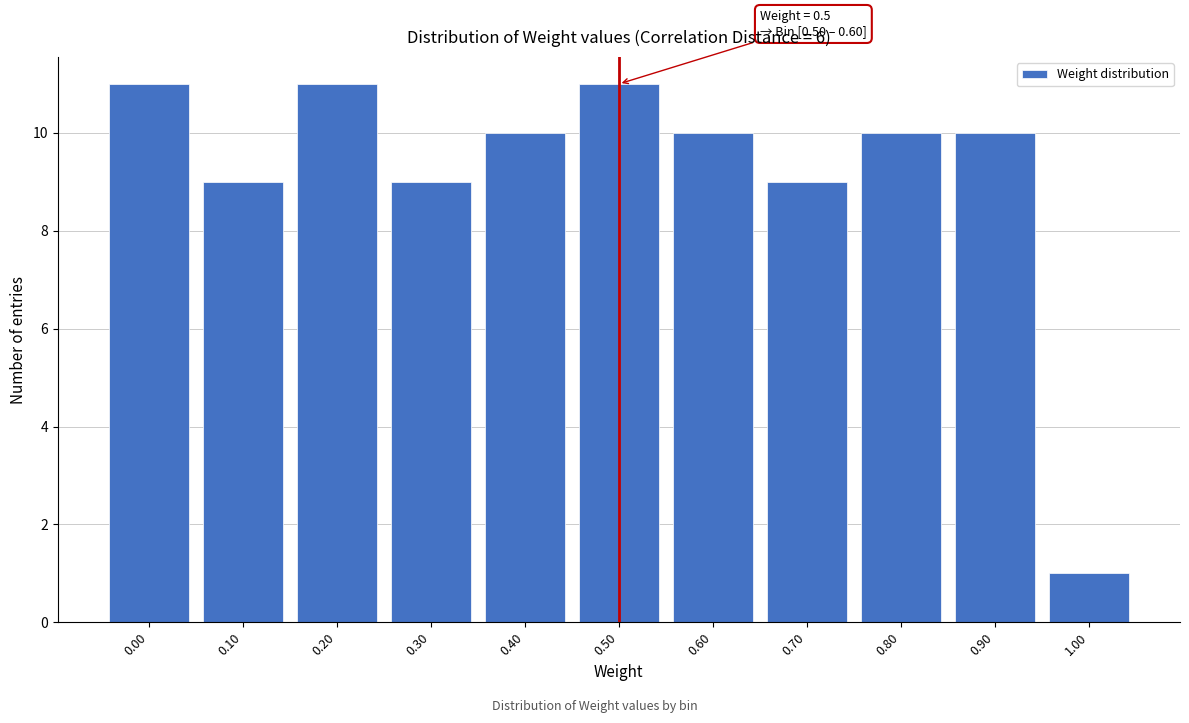

Reading left to right, transcribe all the data shown in this chart.

11	9	11	9	10	11	10	9	10	10	1